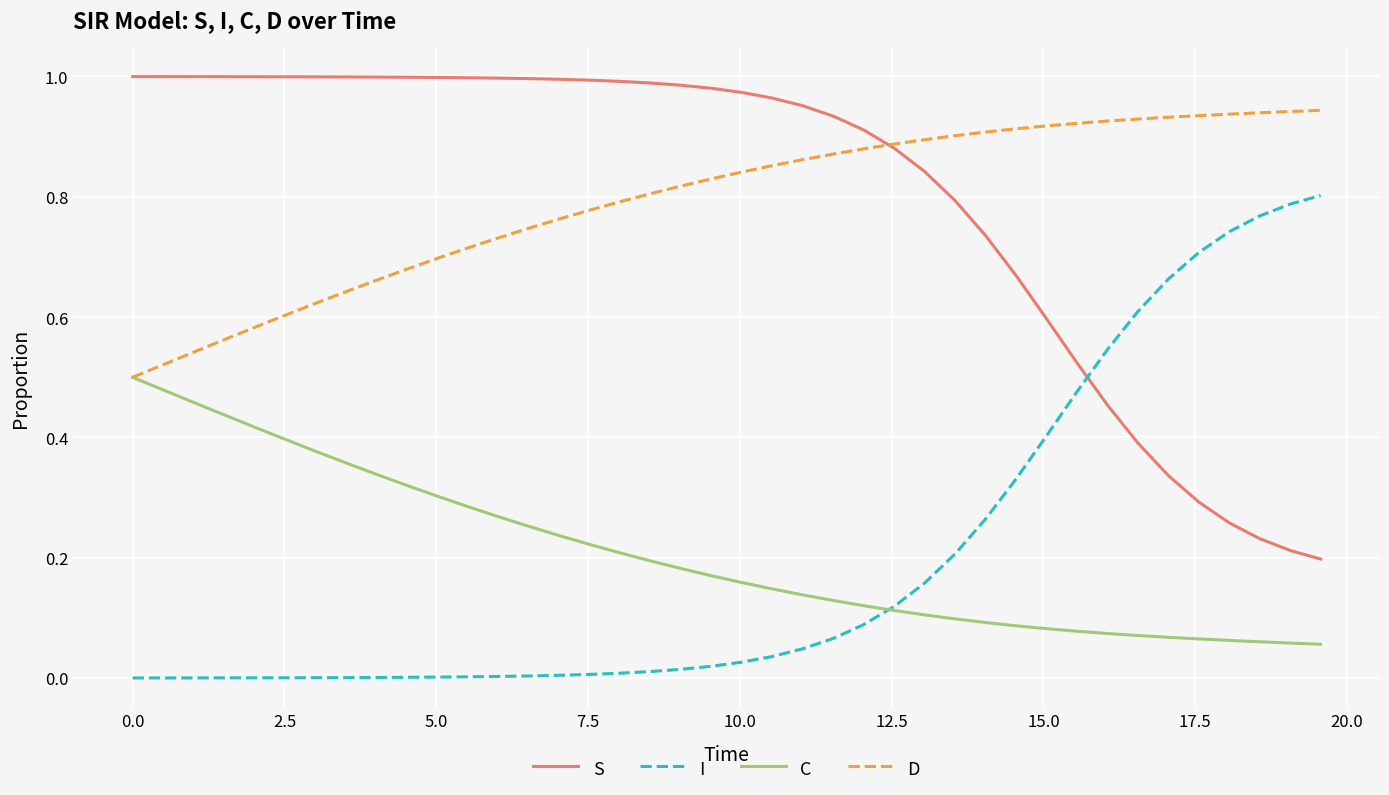

After their last crossing, which series has the higher values: S or I?

I